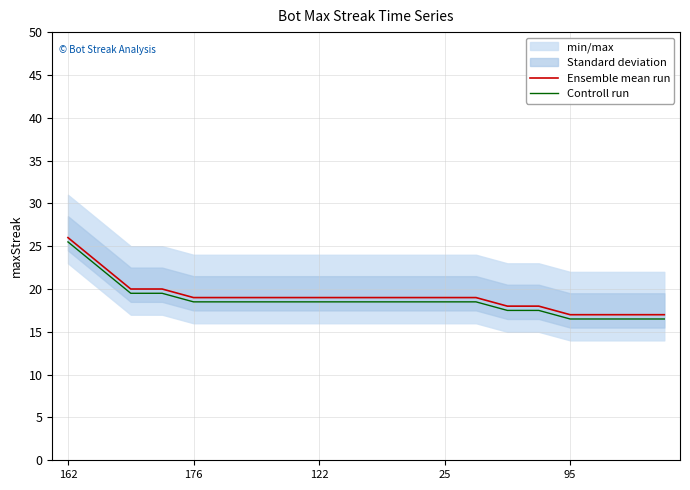

True or false: Ensemble mean run and Controll run cross at least once.

False